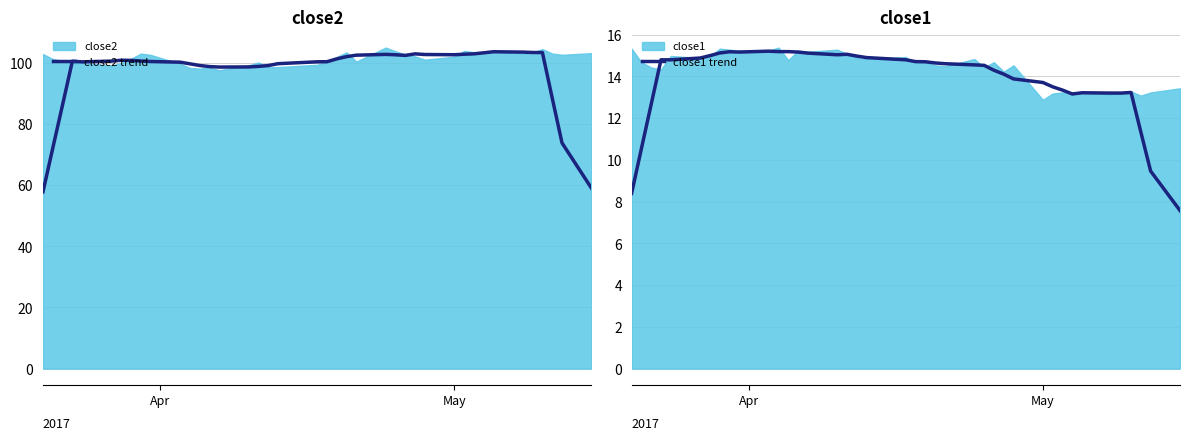

Reading right to left, transcribe all the data shown in this chart.

close2 trend: 59.0	73.8	88.5	103.3	103.3	103.4	103.6	103.2	102.9	102.8	102.6	102.7	102.9	102.4	102.6	102.7	102.4	102.0	101.2	100.3	100.3	99.7	99.0	98.8	98.6	98.6	98.7	99.1	99.6	100.2	100.4	100.5	100.8	100.8	100.5	100.3	100.5	86.2	72.0	57.8
close1 trend: 7.6	9.5	11.3	13.2	13.2	13.2	13.2	13.2	13.3	13.5	13.7	13.9	14.1	14.3	14.5	14.5	14.6	14.6	14.7	14.7	14.8	14.9	15.0	15.1	15.0	15.1	15.2	15.2	15.2	15.2	15.2	15.2	15.1	15.0	14.9	14.8	14.8	12.7	10.5	8.4